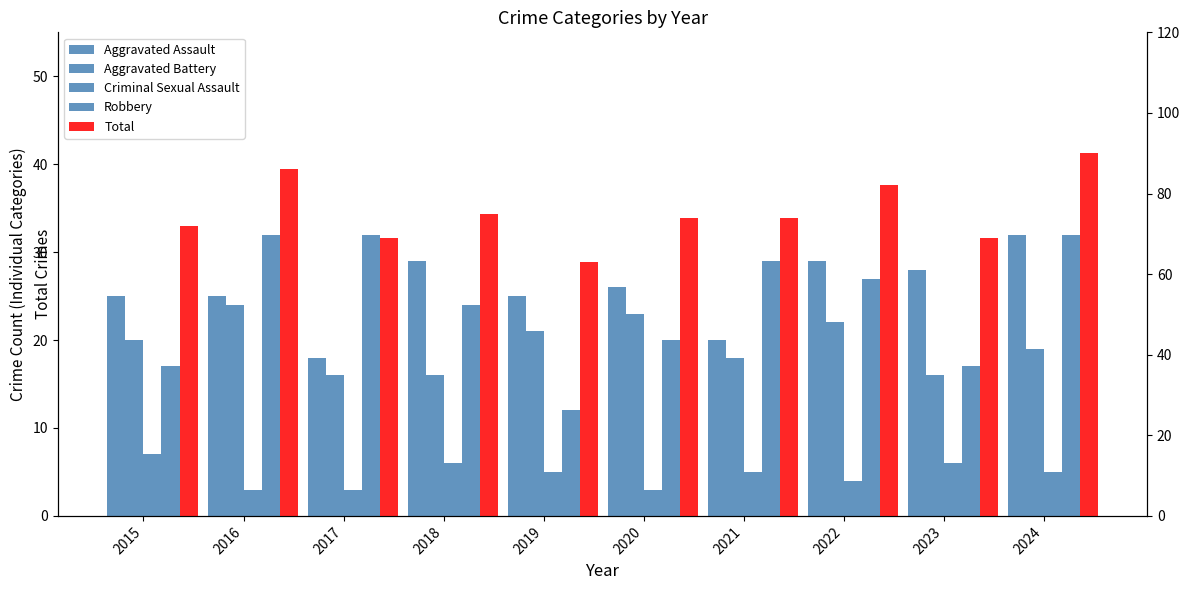

What is the difference between the highest and lowest values at 2024?

85